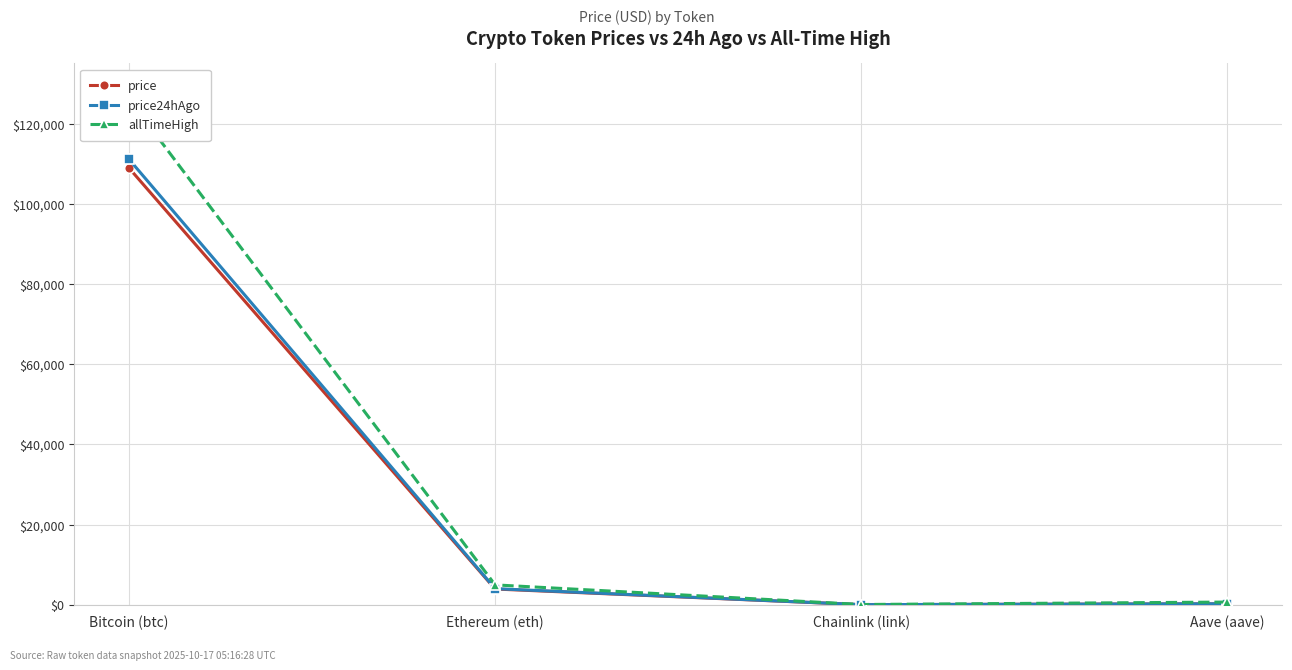

Rank the series by their maximum value, from lowest to highest.

price, price24hAgo, allTimeHigh